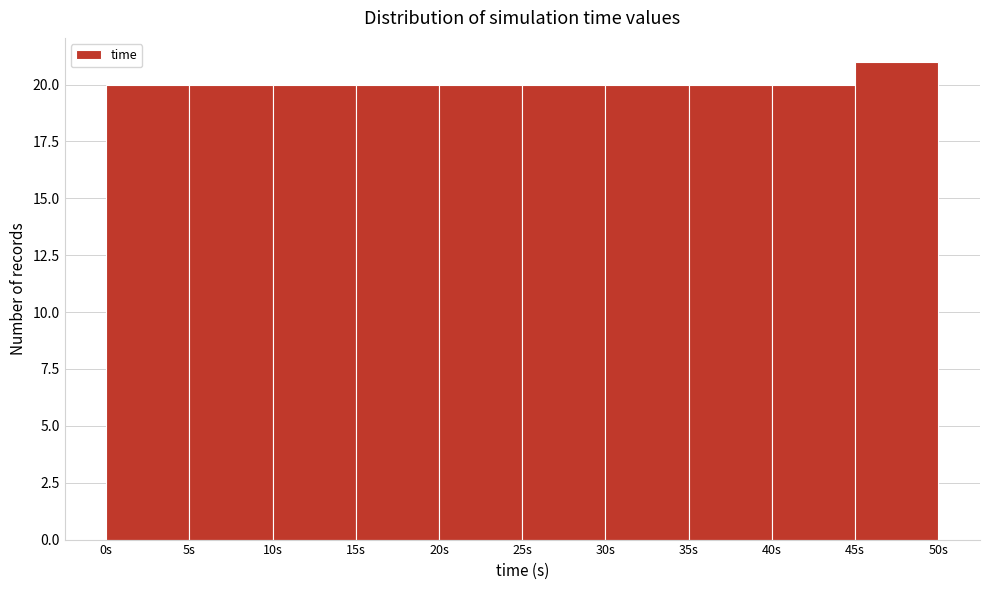

Reading left to right, transcribe this chart: for each bar, give the range it covers on the x-axis and its height. The values are not printed on the chart, so give them approximately, as read against the axis.

0 to 5: 20
5 to 10: 20
10 to 15: 20
15 to 20: 20
20 to 25: 20
25 to 30: 20
30 to 35: 20
35 to 40: 20
40 to 45: 20
45 to 50: 21